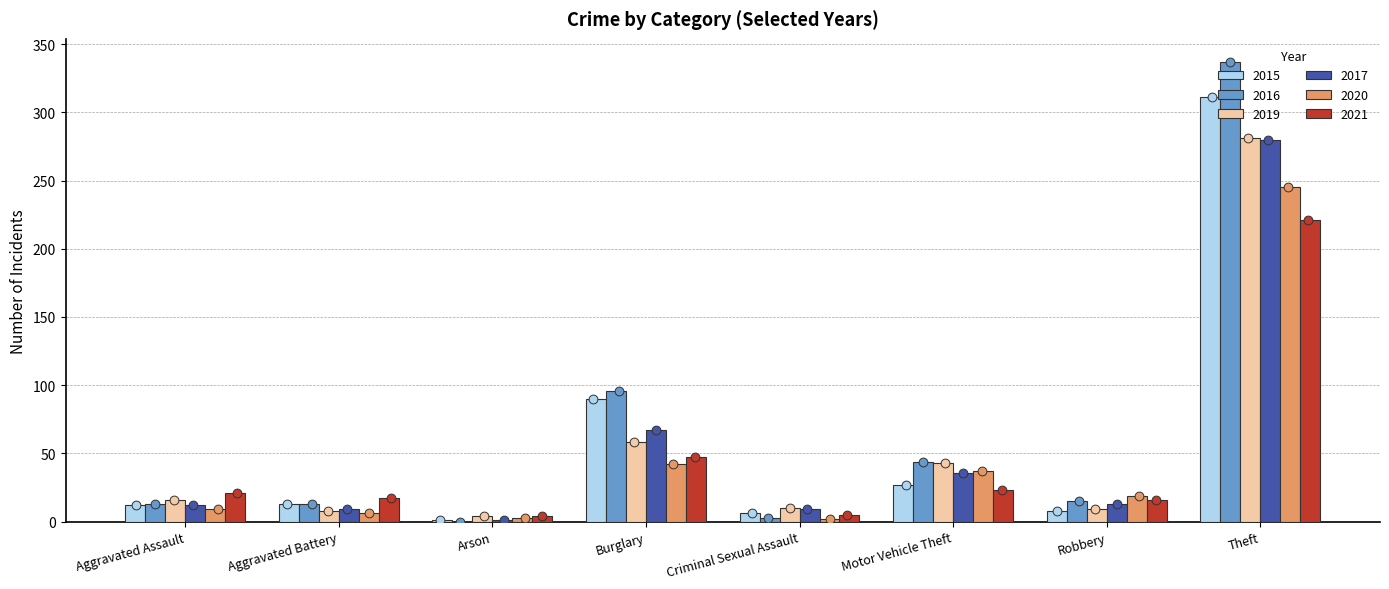

Which series contains the highest Y value?

2016